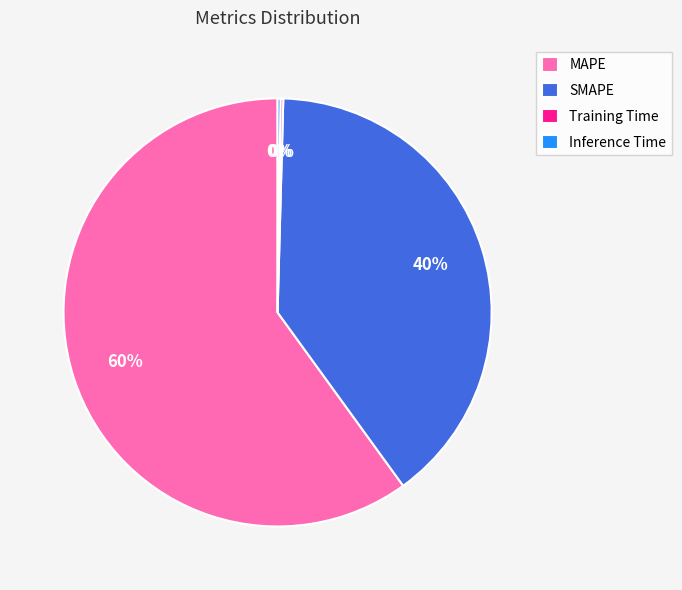

Which category has the biggest portion of the pie?

MAPE